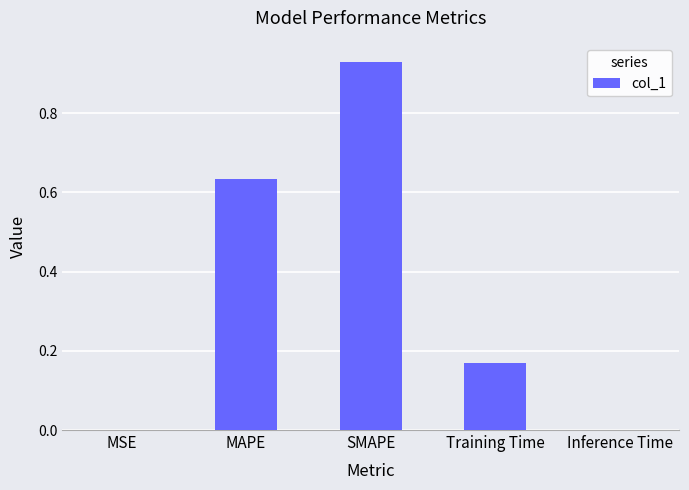

Which label corresponds to the largest value in the chart?

SMAPE